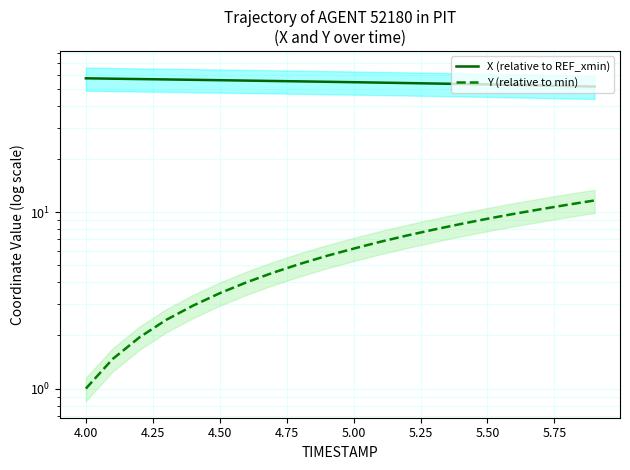

Between 4.00 and 4.50, which is larger?

4.00